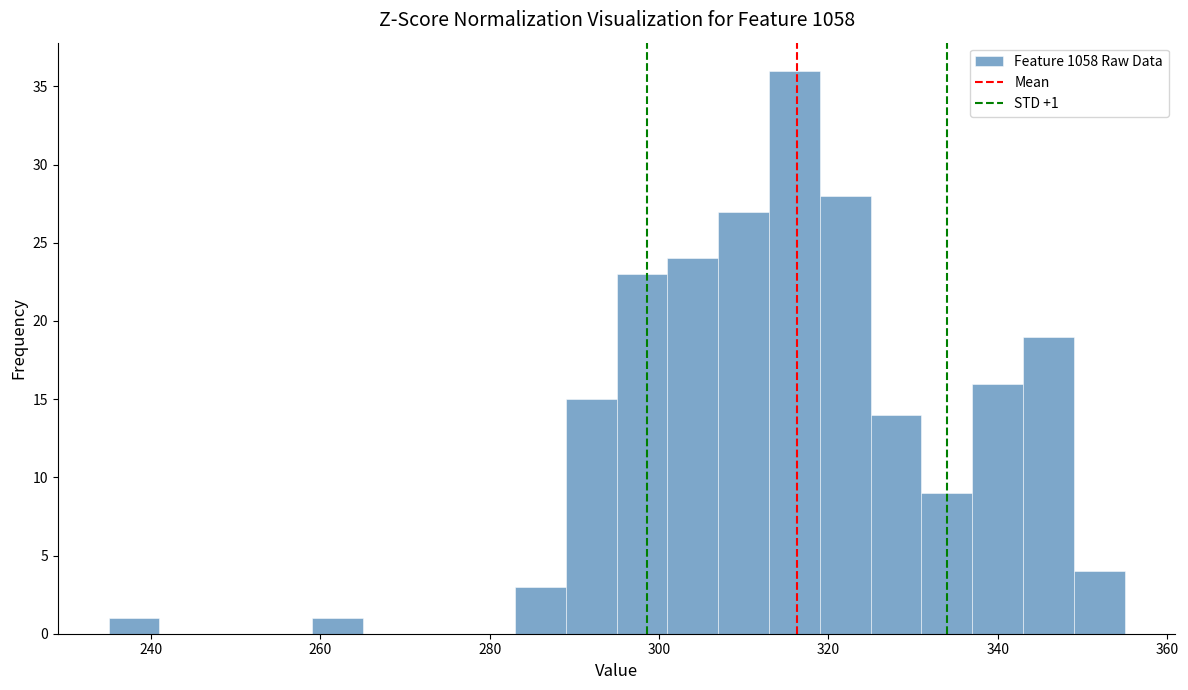

Around what value on the x-axis is the tallest bar? Give the approximate position of its centre, as read against the axis.

316